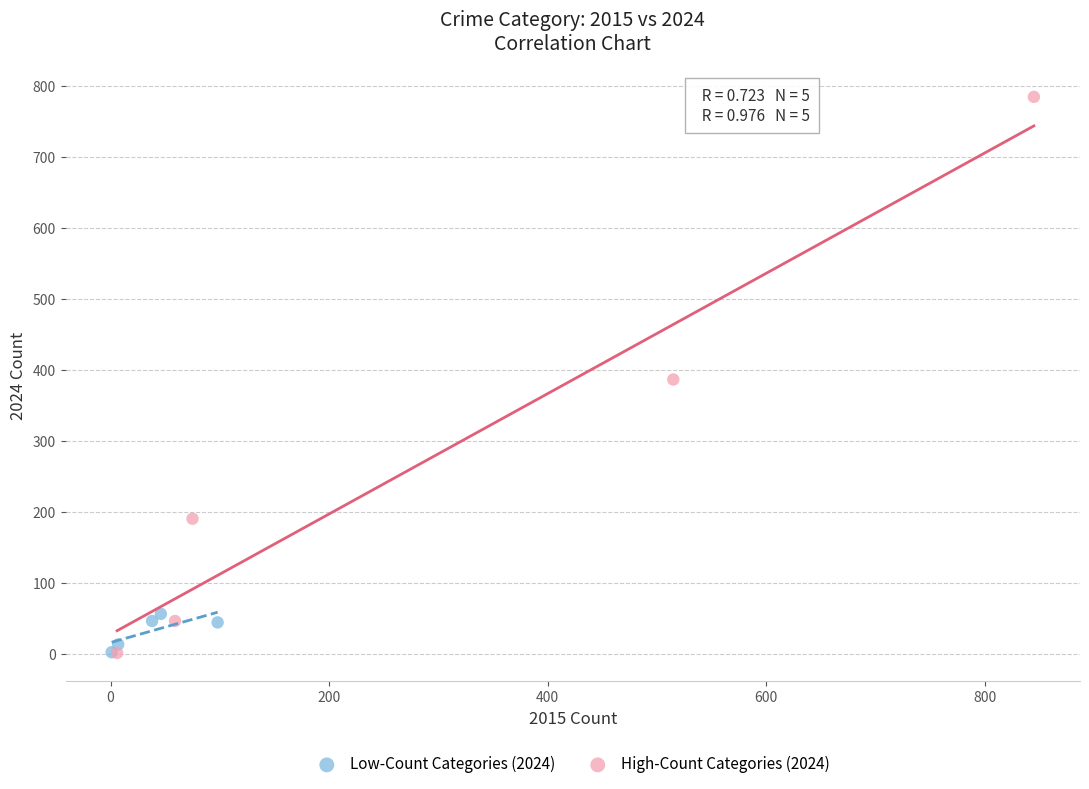

Which series reaches the maximum Y coordinate?

High-Count Categories (2024)